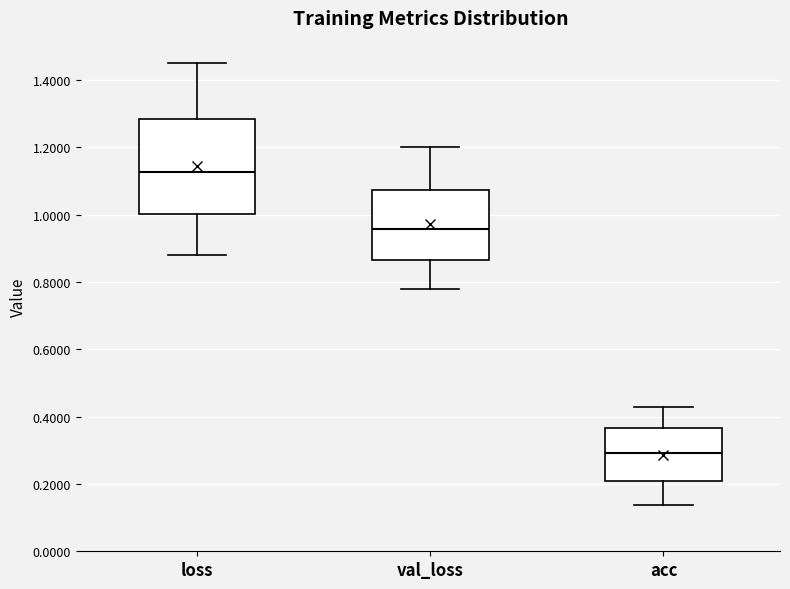

Comparing the boxes themselves (not the whiskers), which one is the tallest?

loss